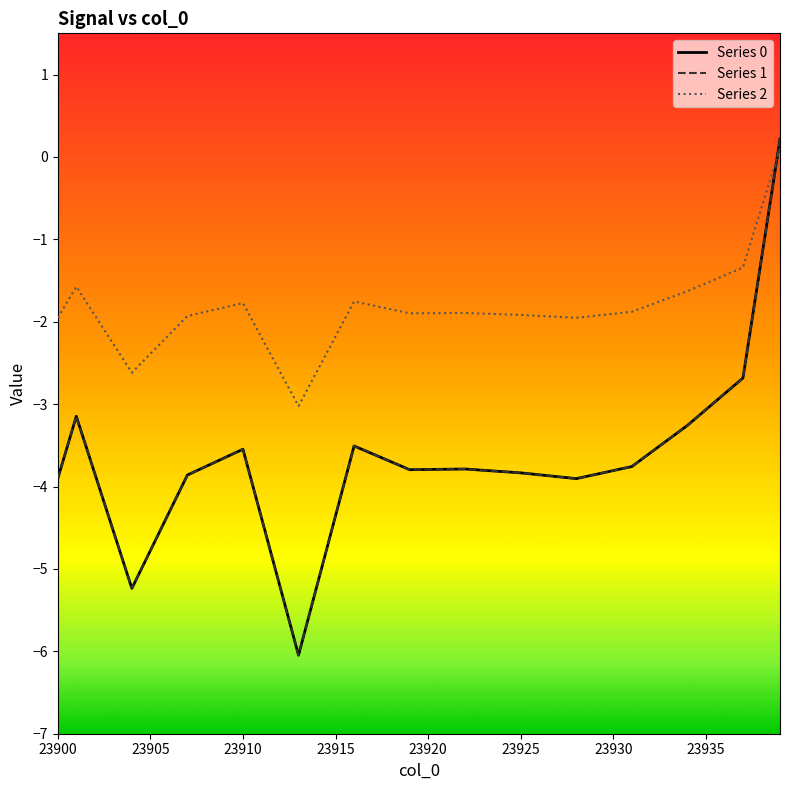

At which category is the sum across all series the highest?

23939